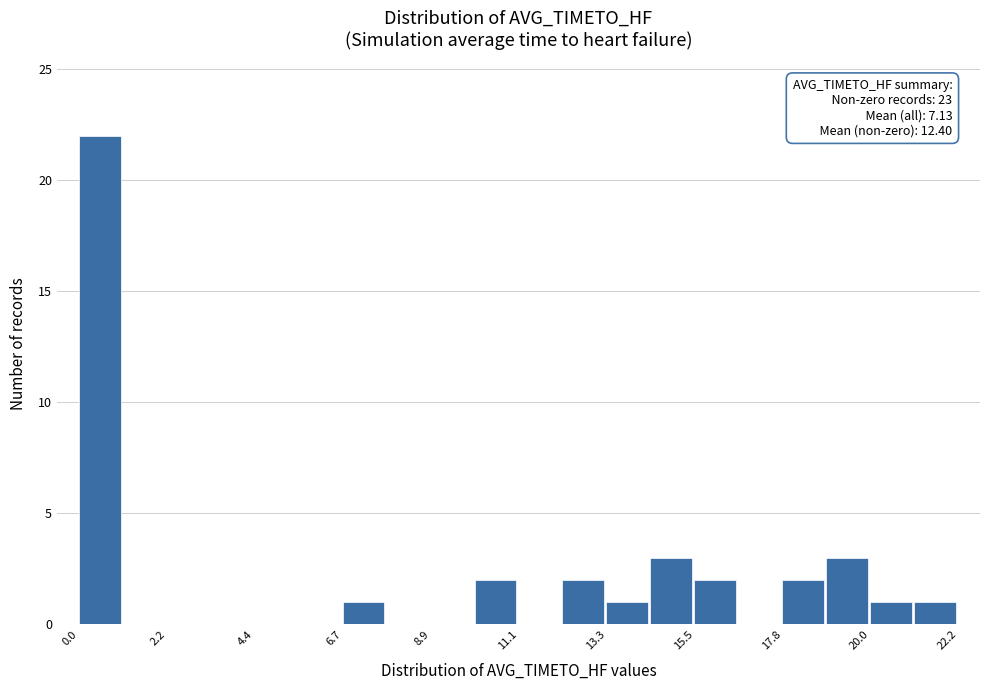

Read against the x-axis, roughly where is the centre of the tallest bar?

0.5